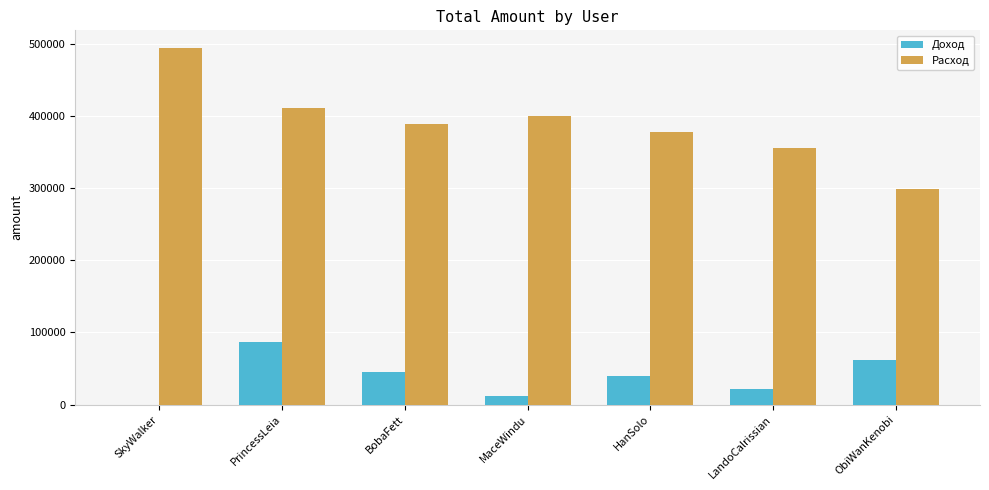

What is the total value across all series at HanSolo?

417830